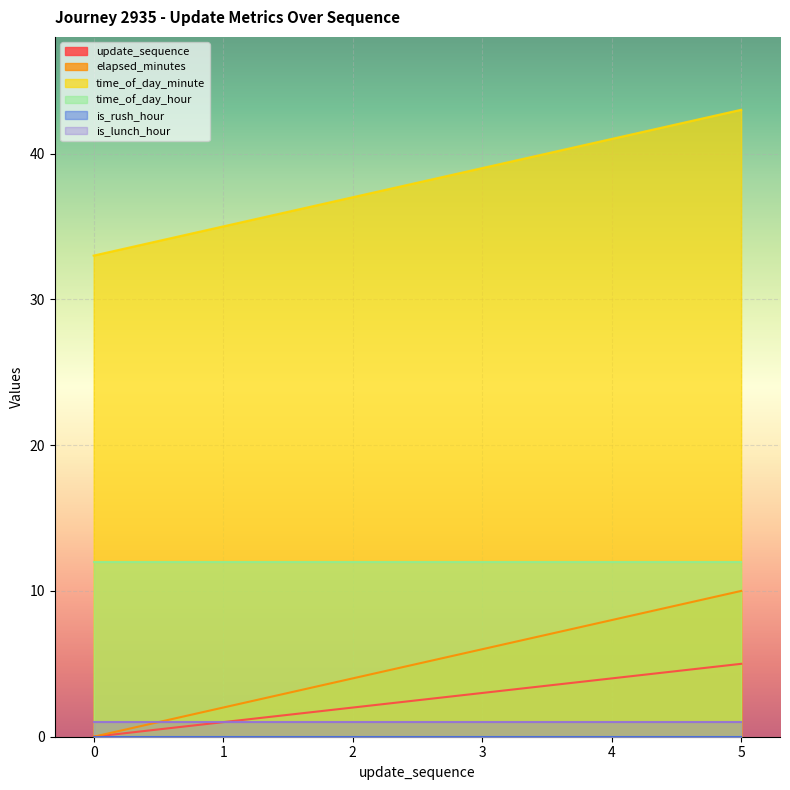

True or false: time_of_day_minute and update_sequence intersect in this chart.

False